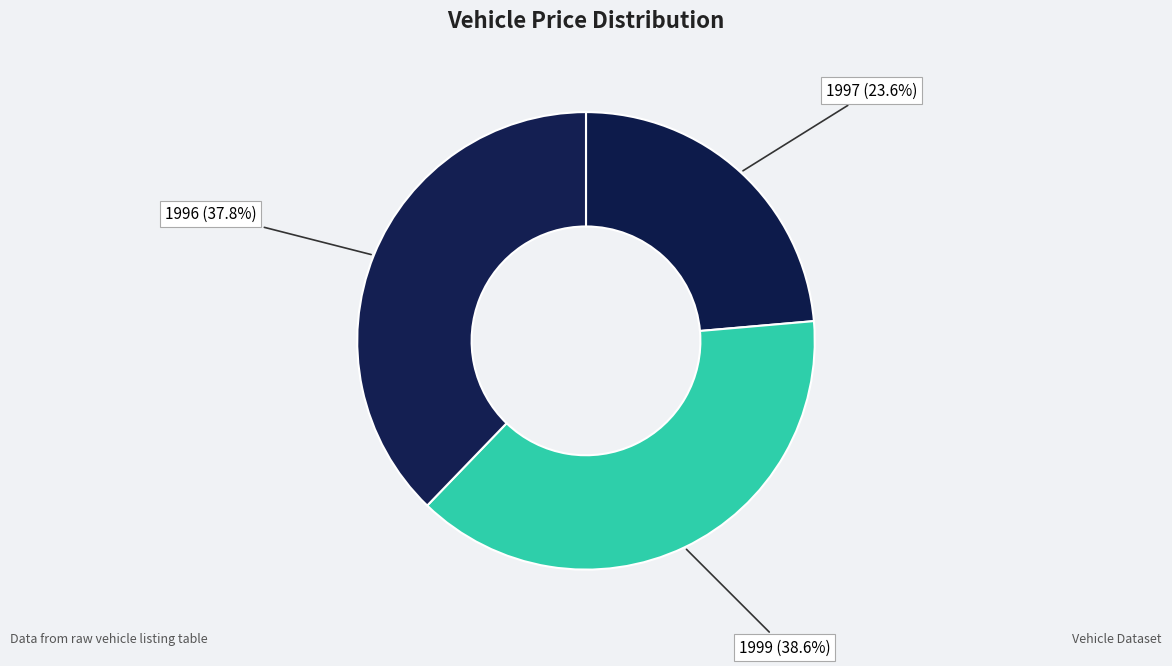

Is 1999 (38.6%) the majority of the pie?

No